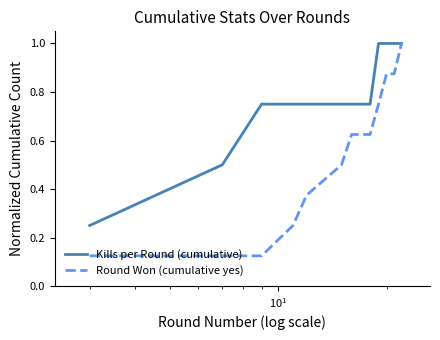

Count the number of categories in the chart.

12